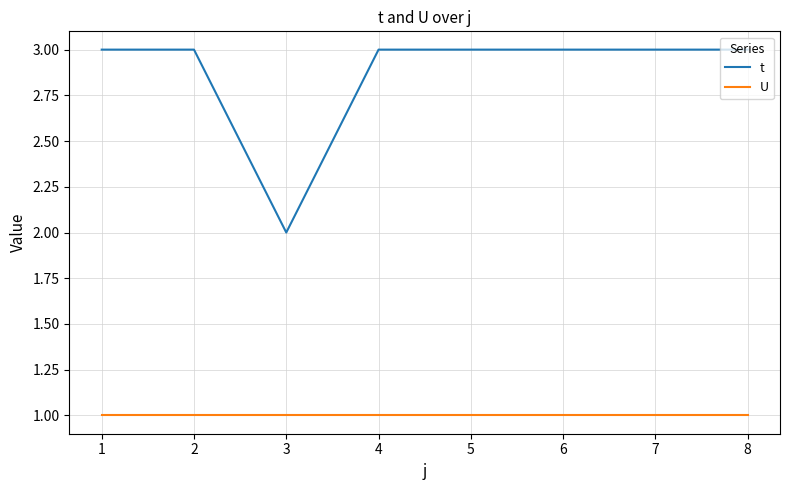

How many lines are shown in the chart?

2